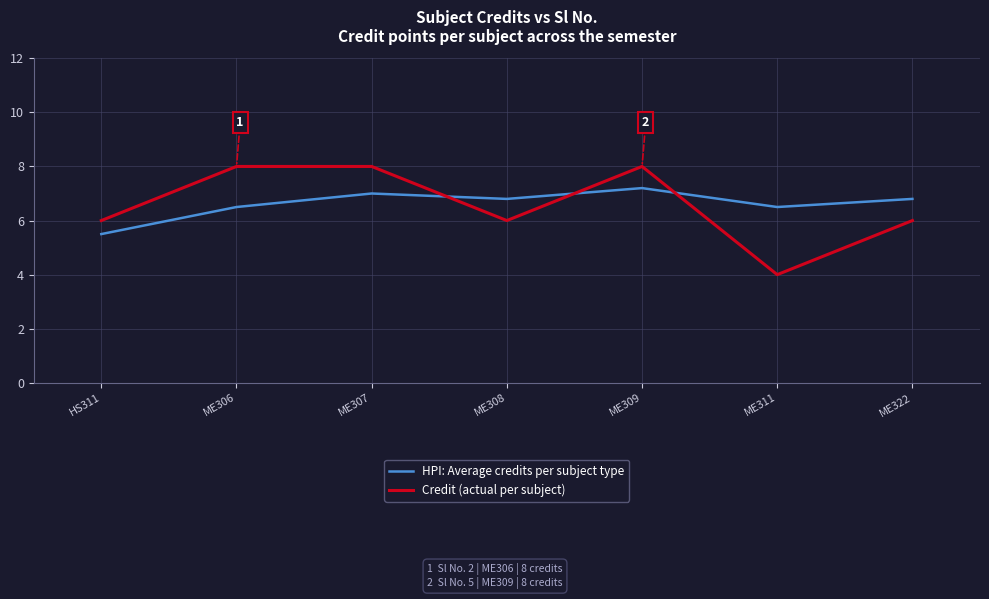

What is the difference between the maximum and minimum values in the HPI: Average credits per subject type series?

1.7